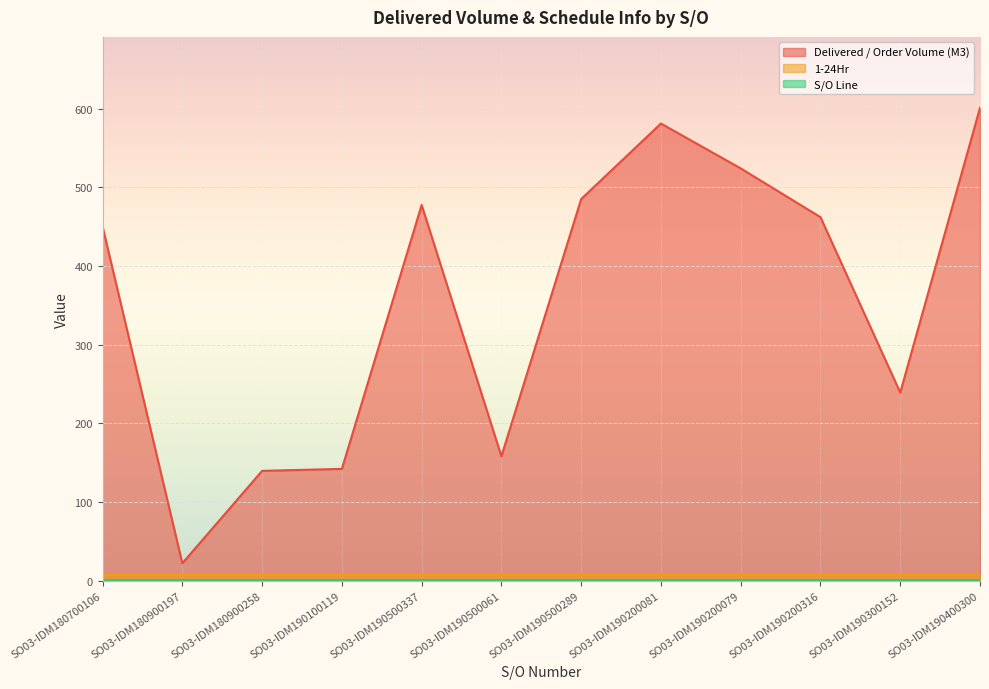

What is the minimum value shown in the chart?

1.0